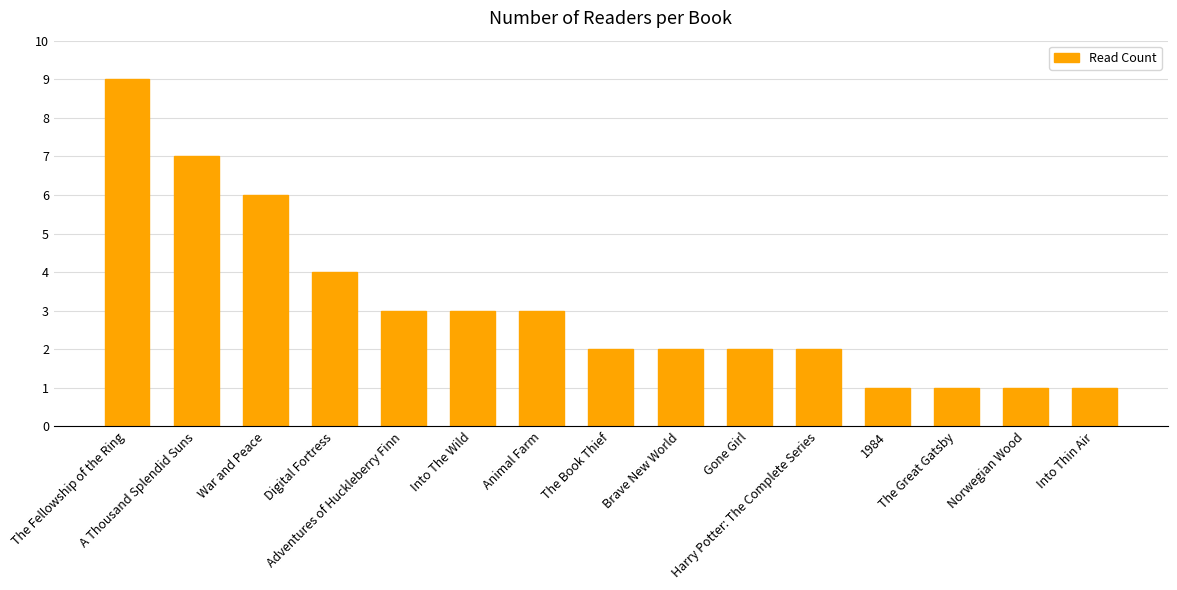

Reading left to right, list all the values displayed in this chart.

9	7	6	4	3	3	3	2	2	2	2	1	1	1	1